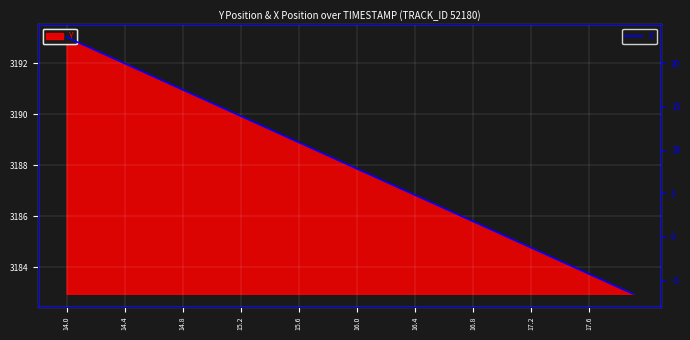

At which label does the data first exceed 8?

14.0